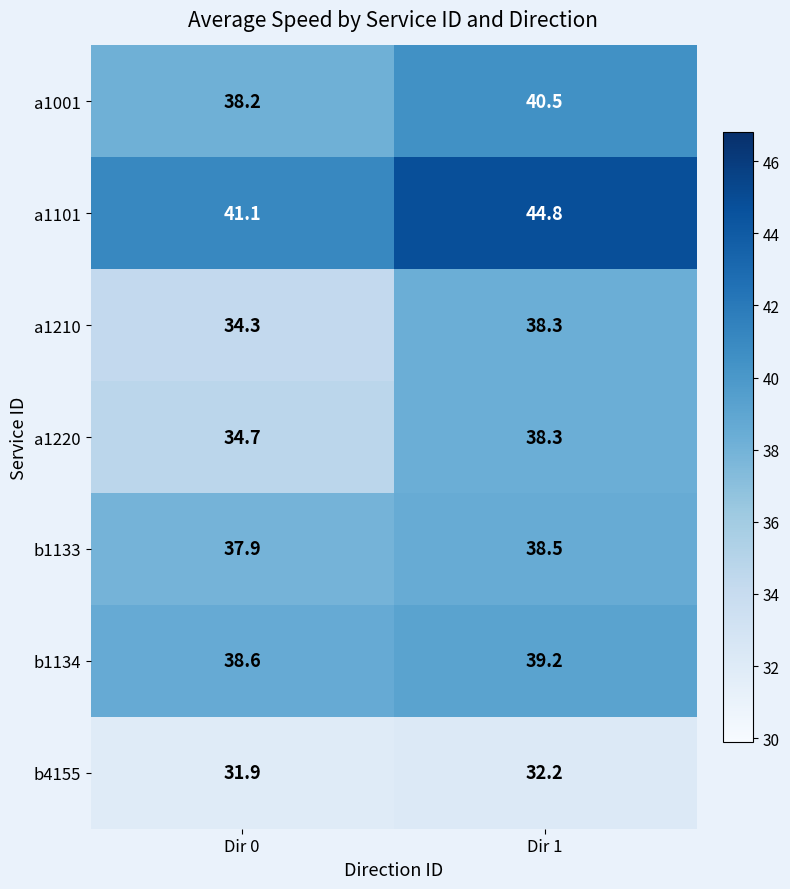

What is the maximum value shown in the chart?

44.8